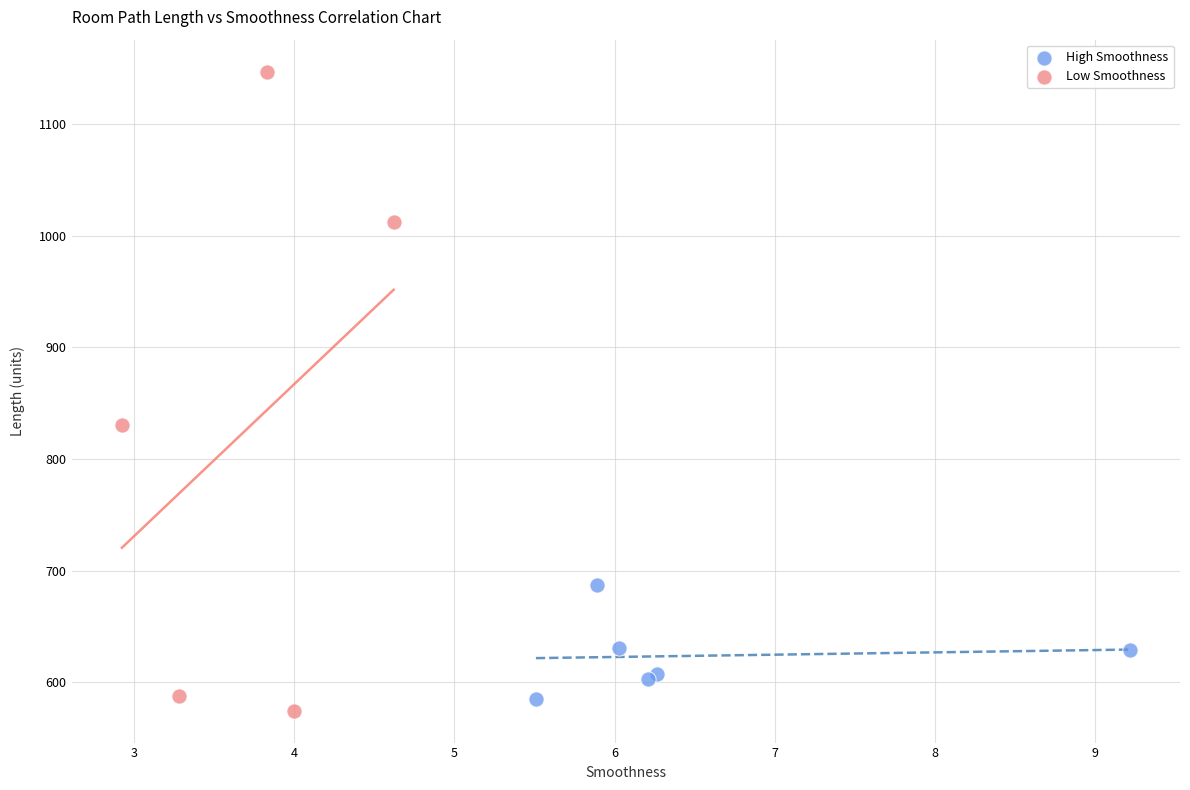

Which series contains the lowest Y value?

Low Smoothness